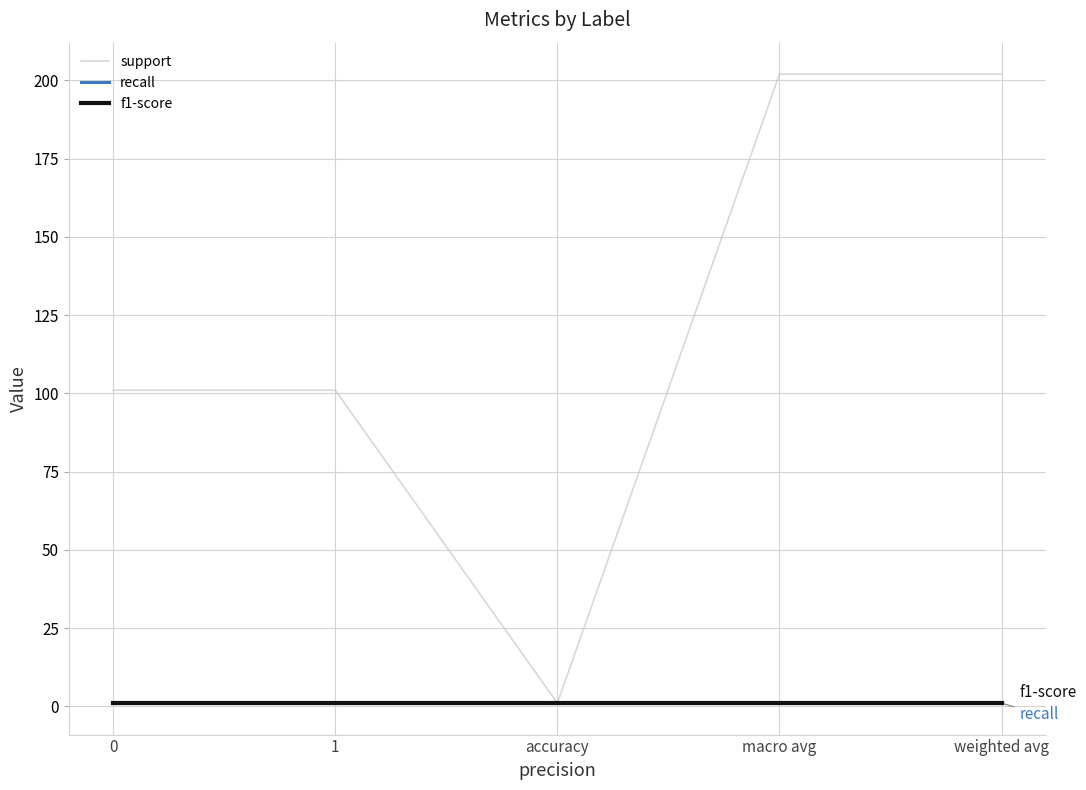

True or false: support and recall intersect in this chart.

False